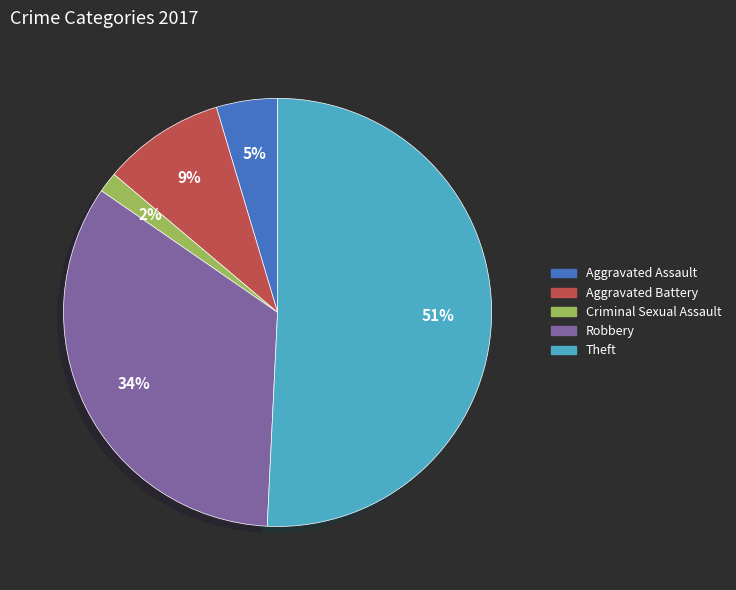

Is there a majority slice in this chart?

Yes